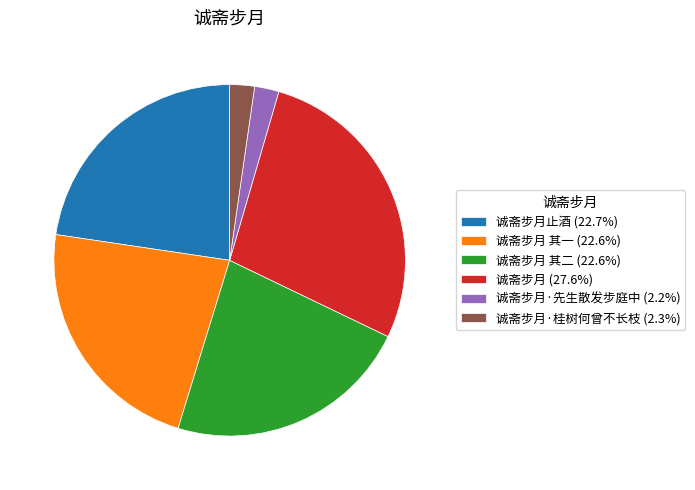

Do 诚斋步月 其一 (22.6%) and 诚斋步月 其二 (22.6%) together represent more than half of the pie?

No